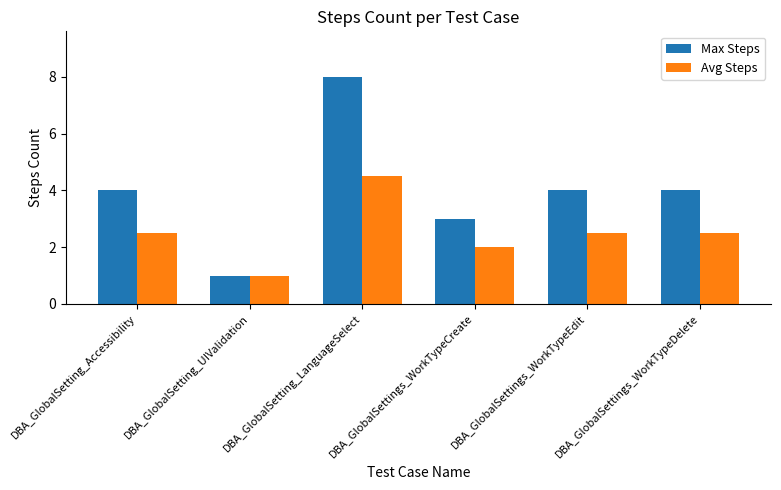

What is the label of the 3rd bar from the left?

DBA_GlobalSetting_LanguageSelect